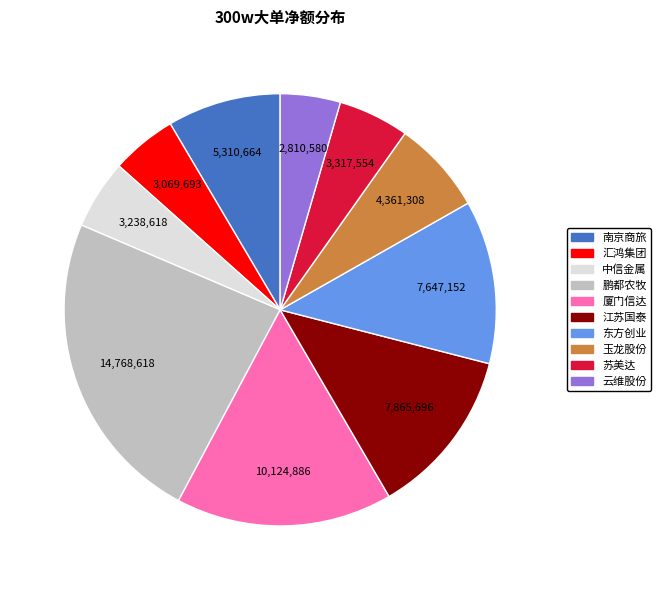

The 云维股份 slice represents 4% of the pie. True or false?

True